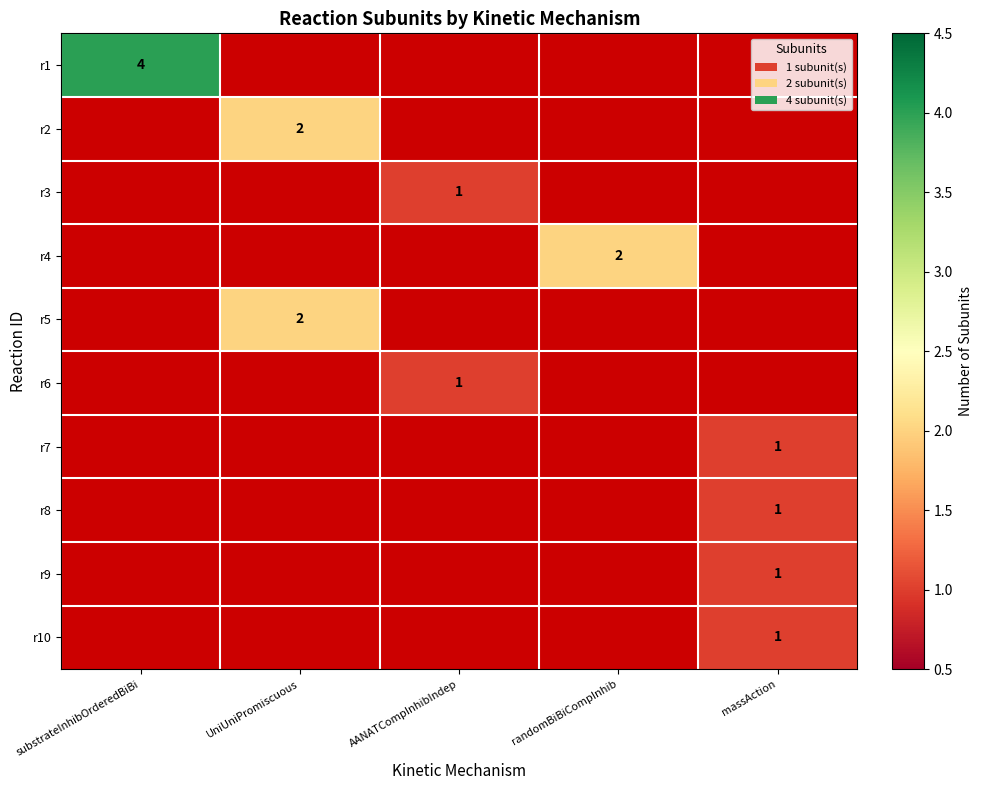

How many positive values does the r6 series have?

1